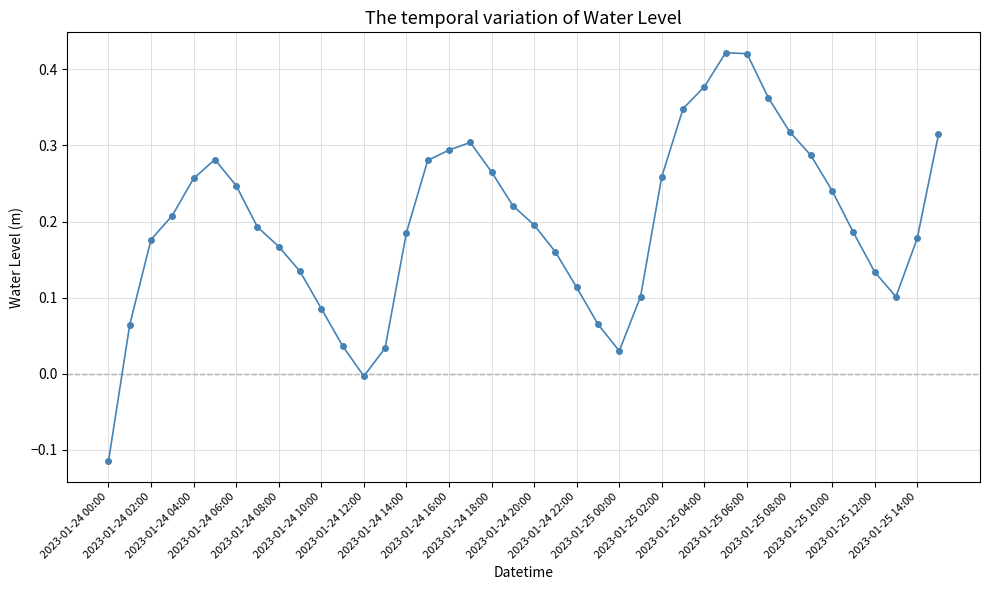

How many interior local valleys (lower than both neighbors) does the data have?

3